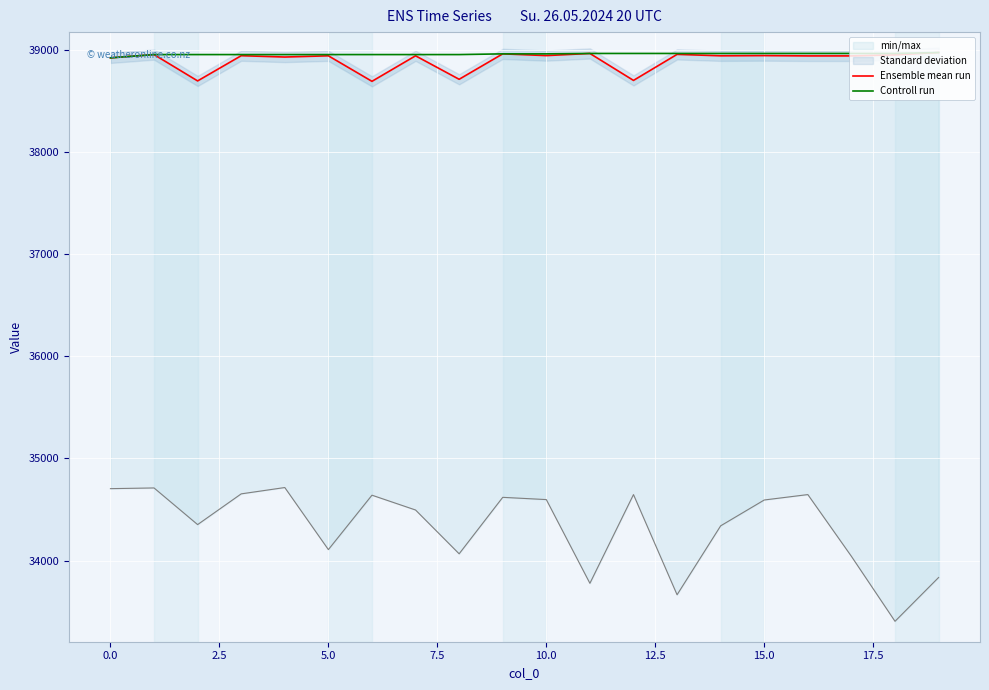

Which series has the largest range (max minus min)?

Ensemble mean run